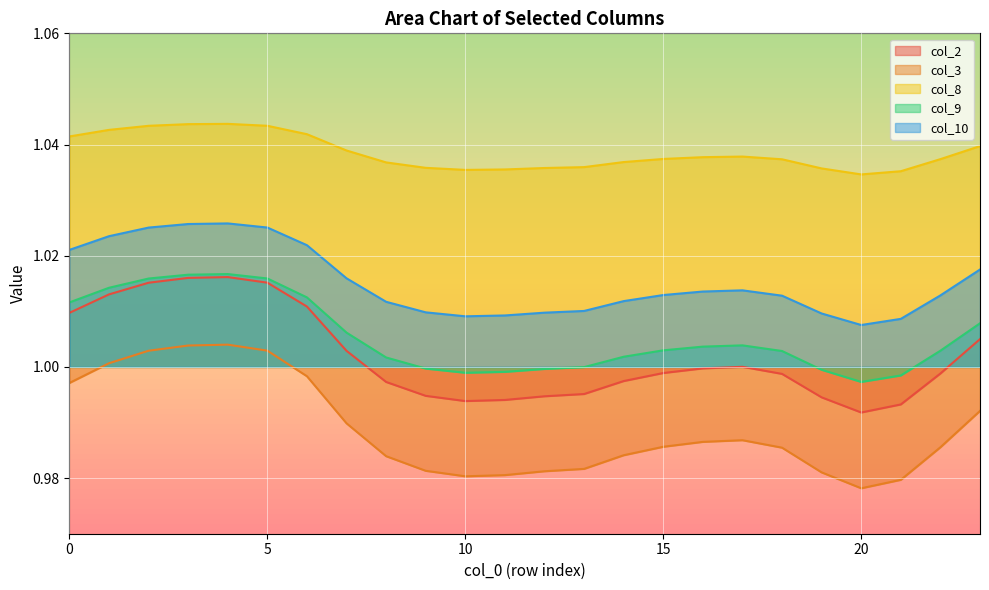

Rank the series by their maximum value, from highest to lowest.

col_8, col_10, col_9, col_2, col_3